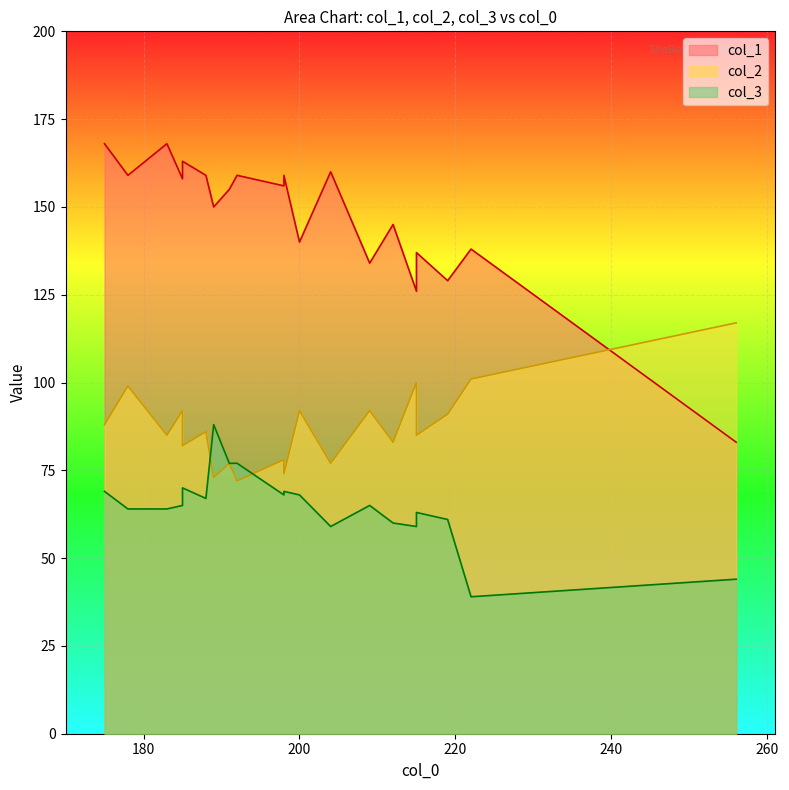

After their last crossing, which series has the higher values: col_3 or col_2?

col_2